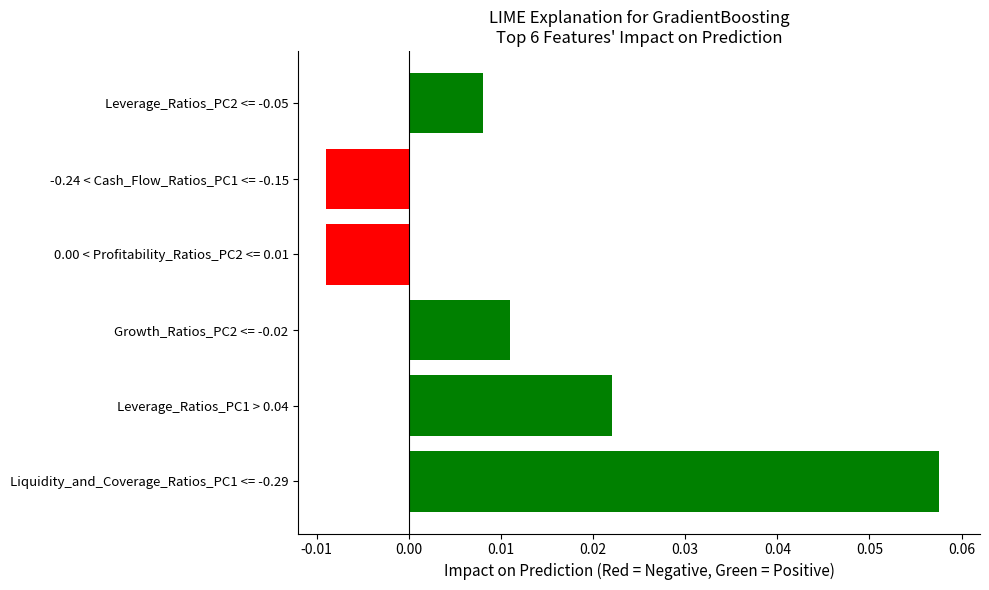

How many values are between 0 and 1?

4